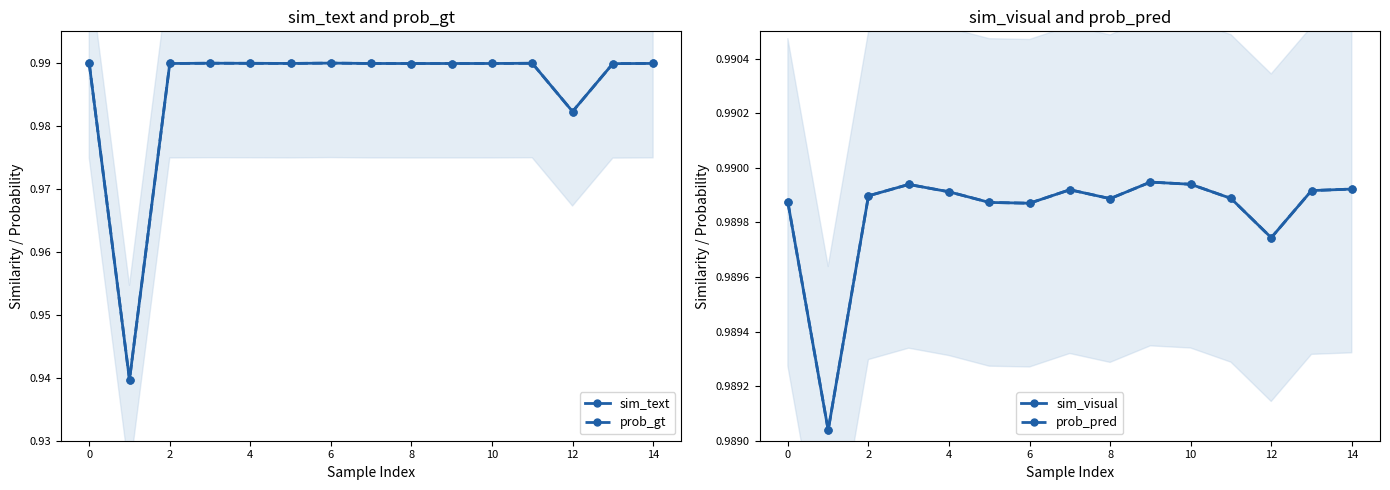

The value of sim_visual at 0 is 1.0. True or false?

True